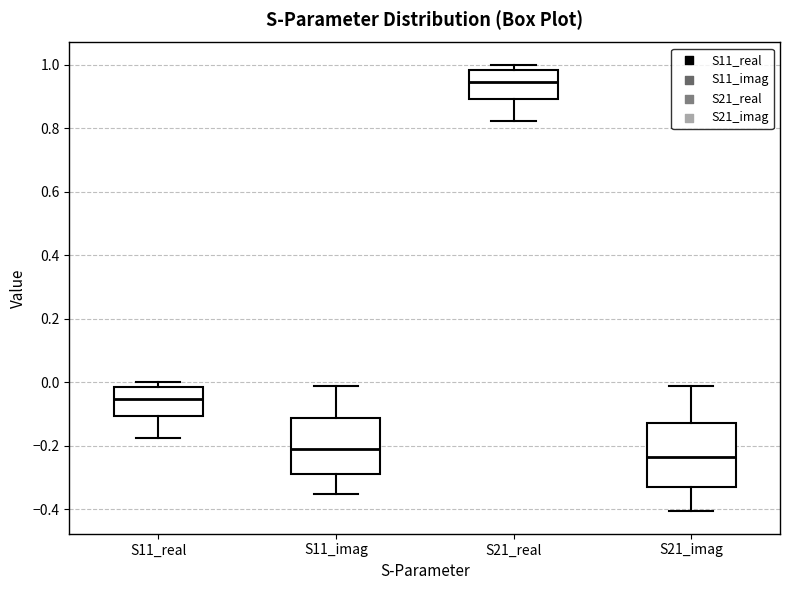

Which box is the tallest, from its lower edge to its upper edge?

S21_imag